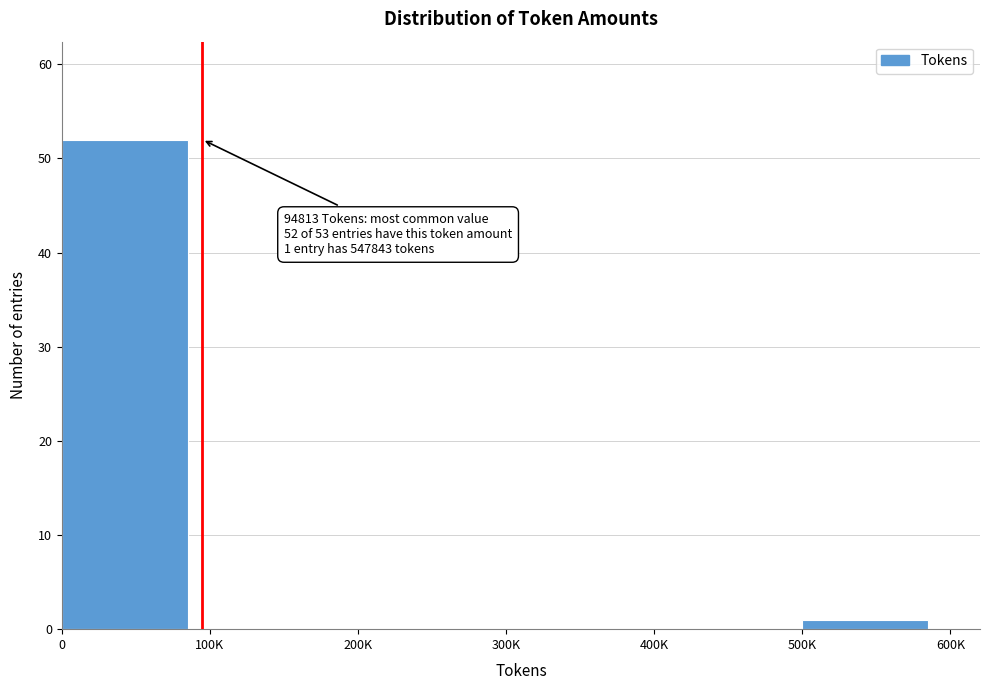

Reading right to left, extract all data points from this chart.

500K=1	400K=0	300K=0	200K=0	100K=0	0=52